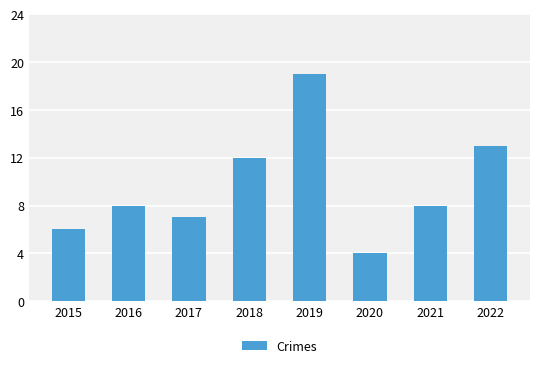

True or false: the data shows 5 at 2016.

False